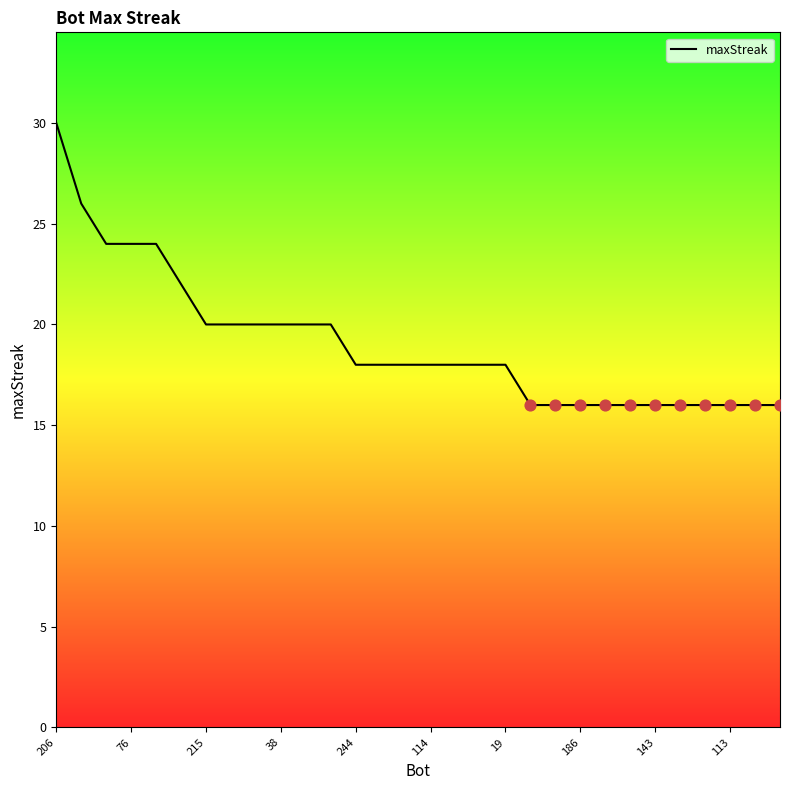

What is the smallest value displayed?

16